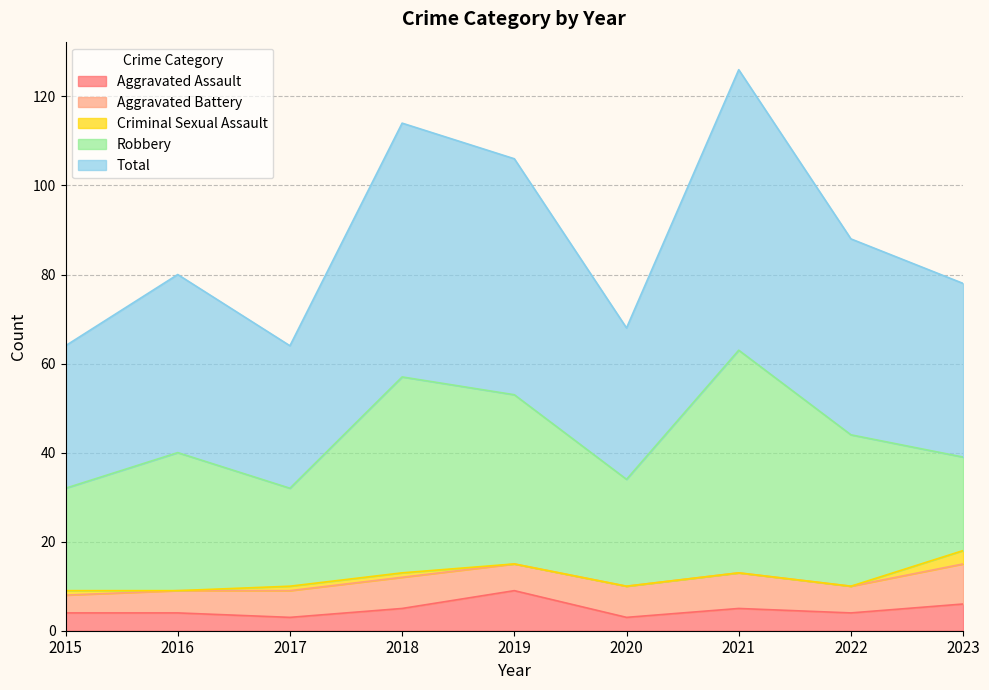

How many data points in Aggravated Battery are above 6?

4